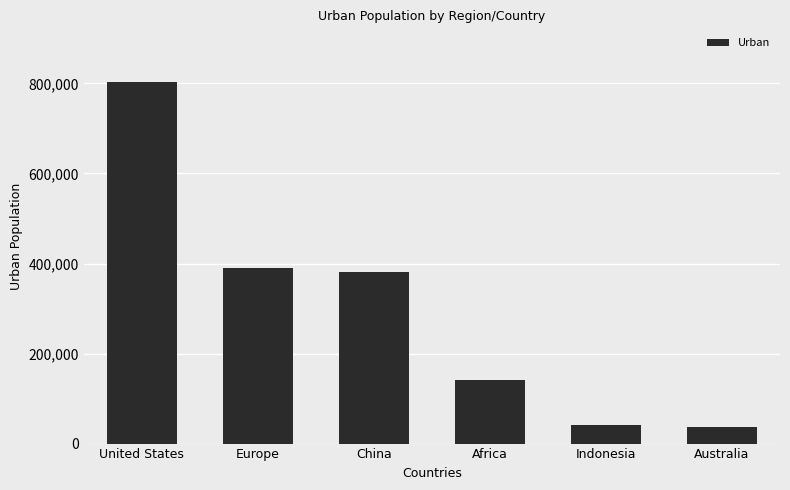

Are the bars horizontal?

No